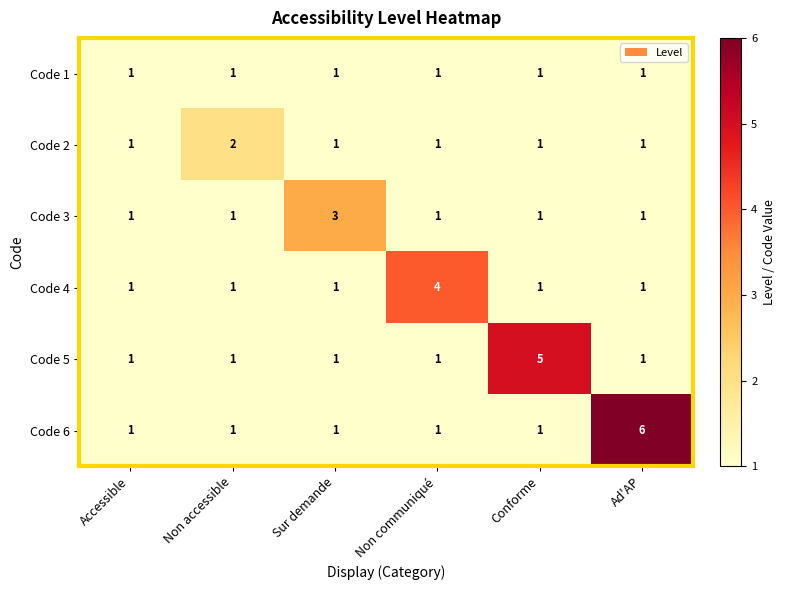

List the series in order of their overall mean, lowest first.

Code 1, Code 2, Code 3, Code 4, Code 5, Code 6